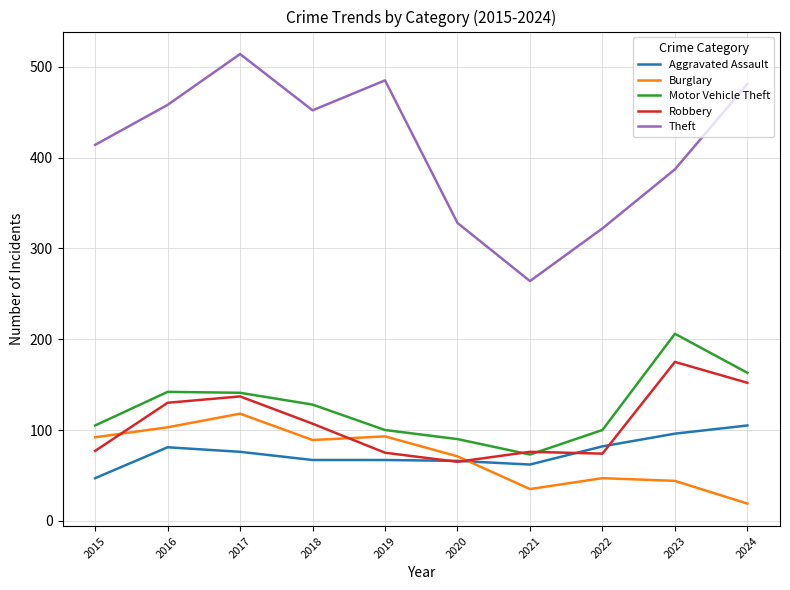

Which label corresponds to the largest value in the chart?

2017